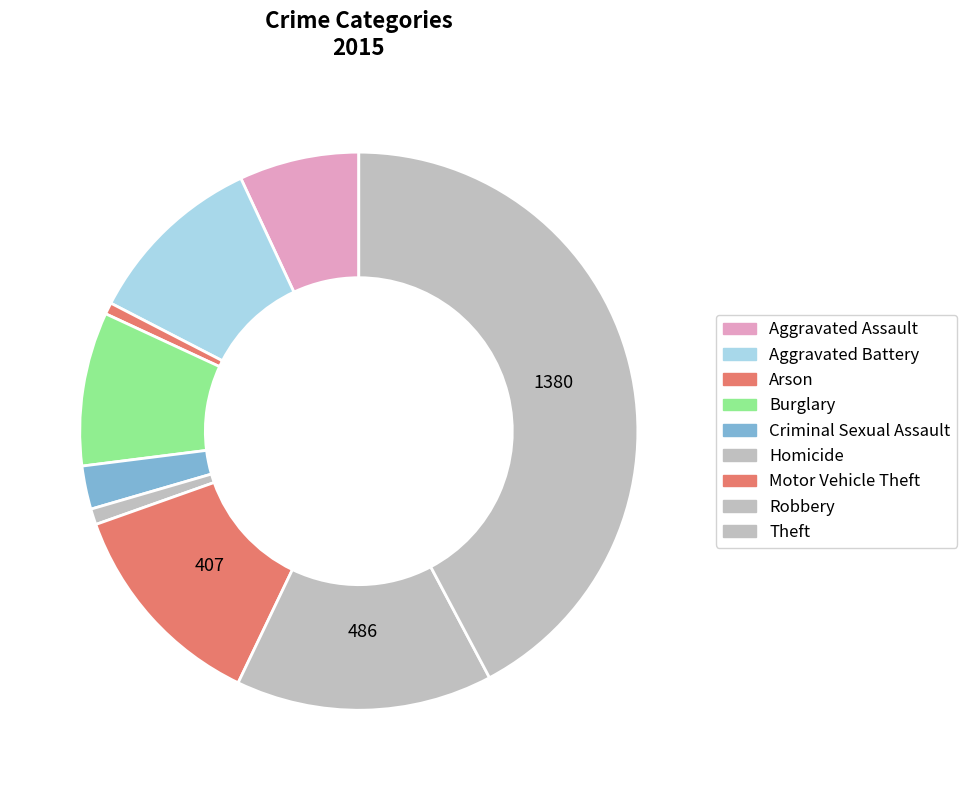

How many segments does this pie chart have?

9